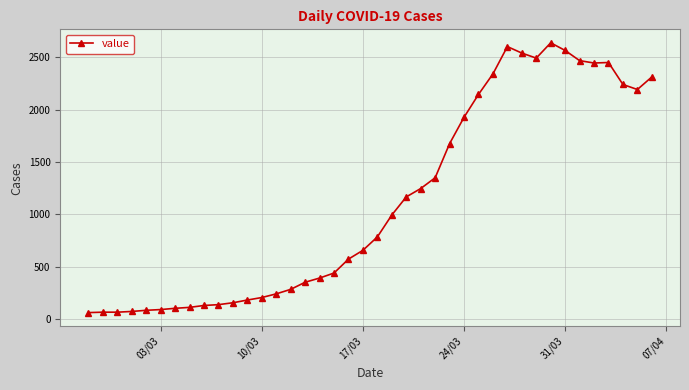

What is the greatest value displayed?

2639